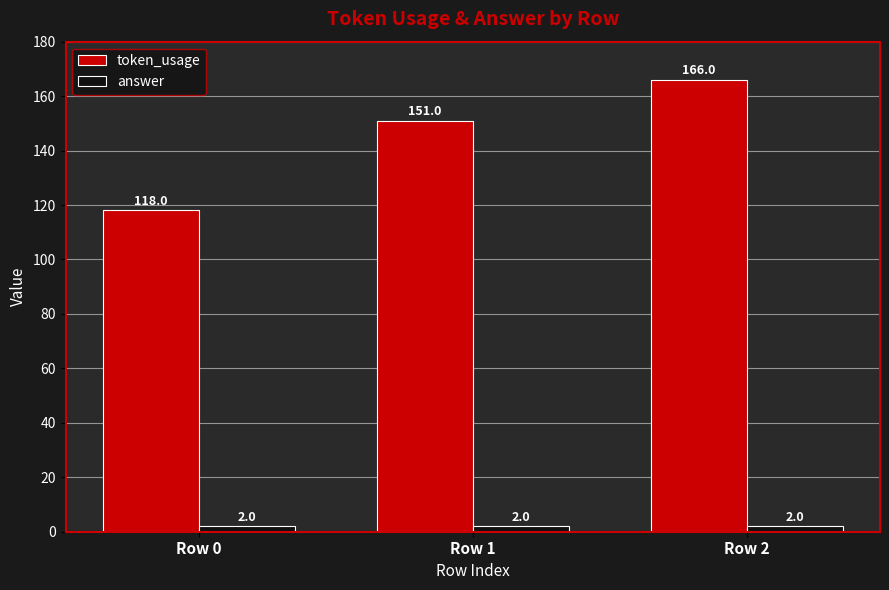

What is the maximum value for token_usage?

166